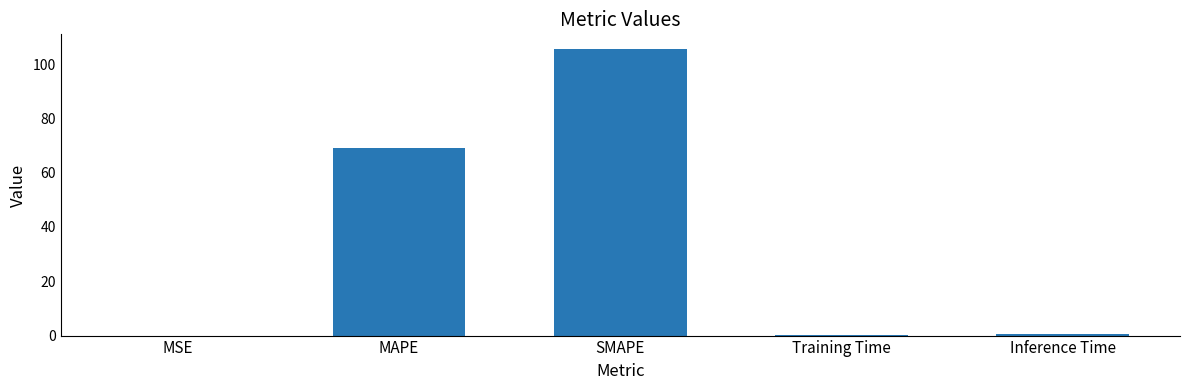

What is the maximum value shown in the chart?

105.7